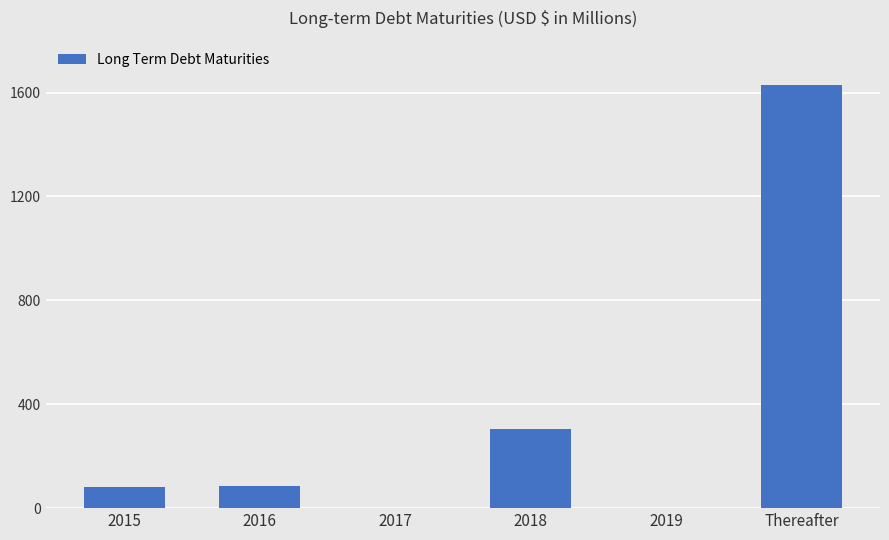

Count the number of data series in this chart.

1